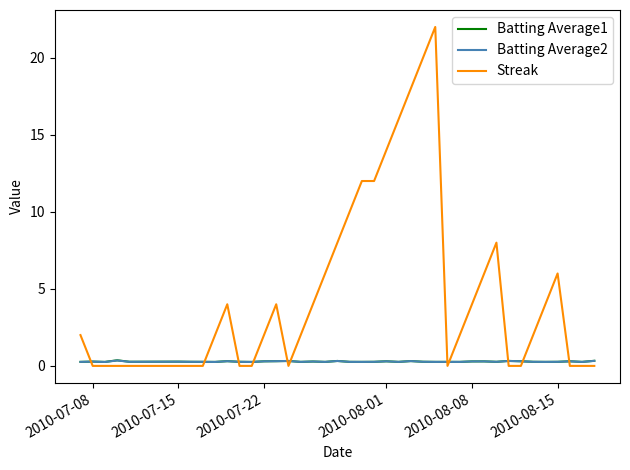

After their last crossing, which series has the higher values: Batting Average2 or Streak?

Batting Average2